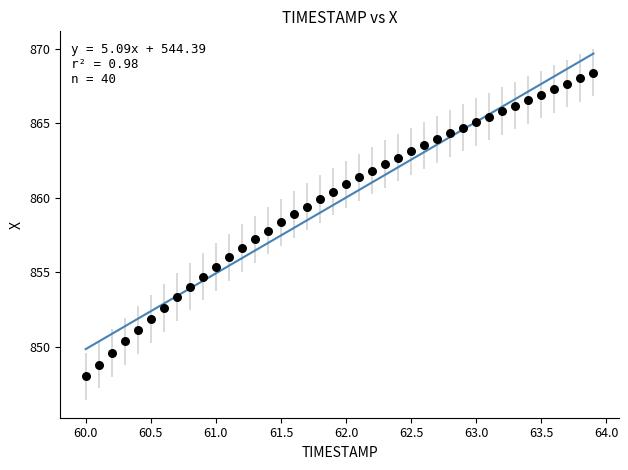

What is the range of X values (max minus min)?

3.9